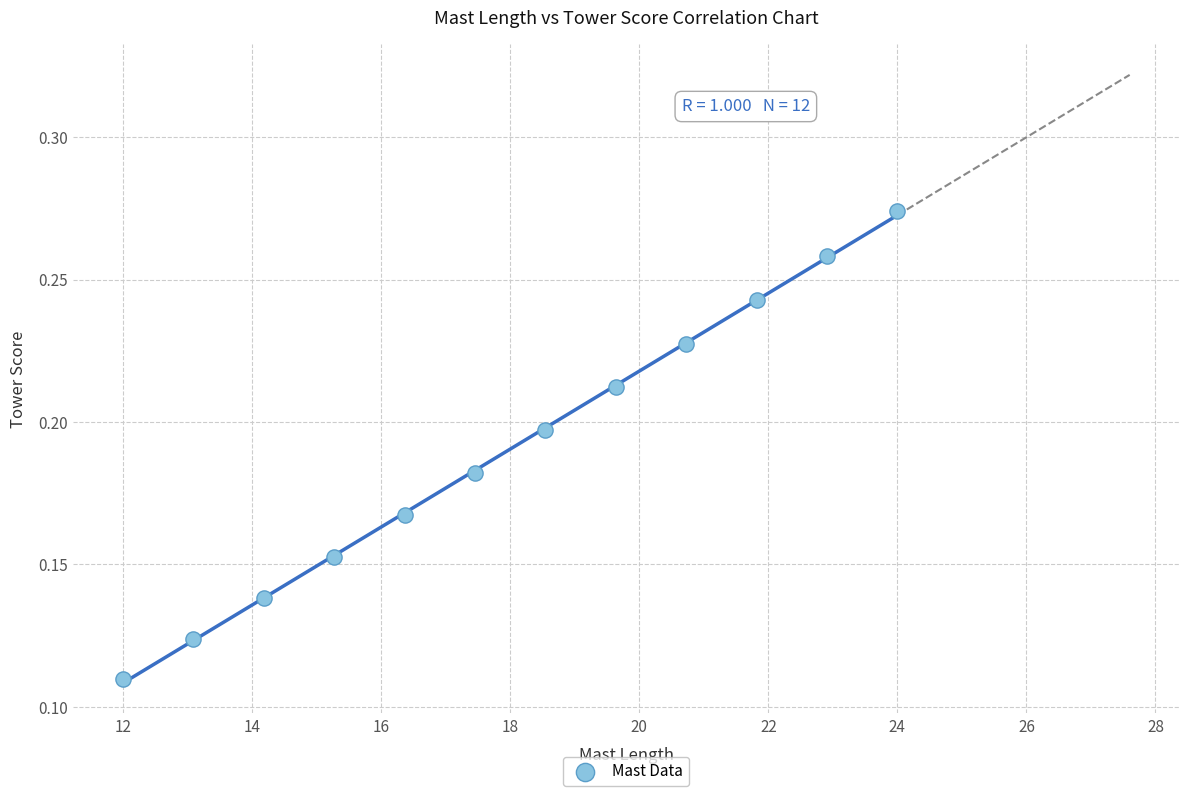

What is the range of X values (max minus min)?

12.0